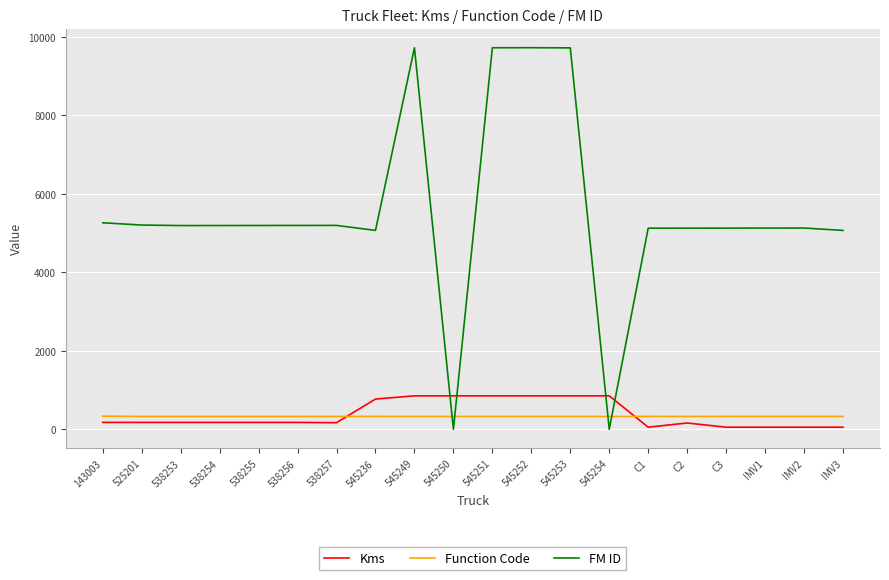

What is the difference between the Kms values at IMV1 and 545236?

717